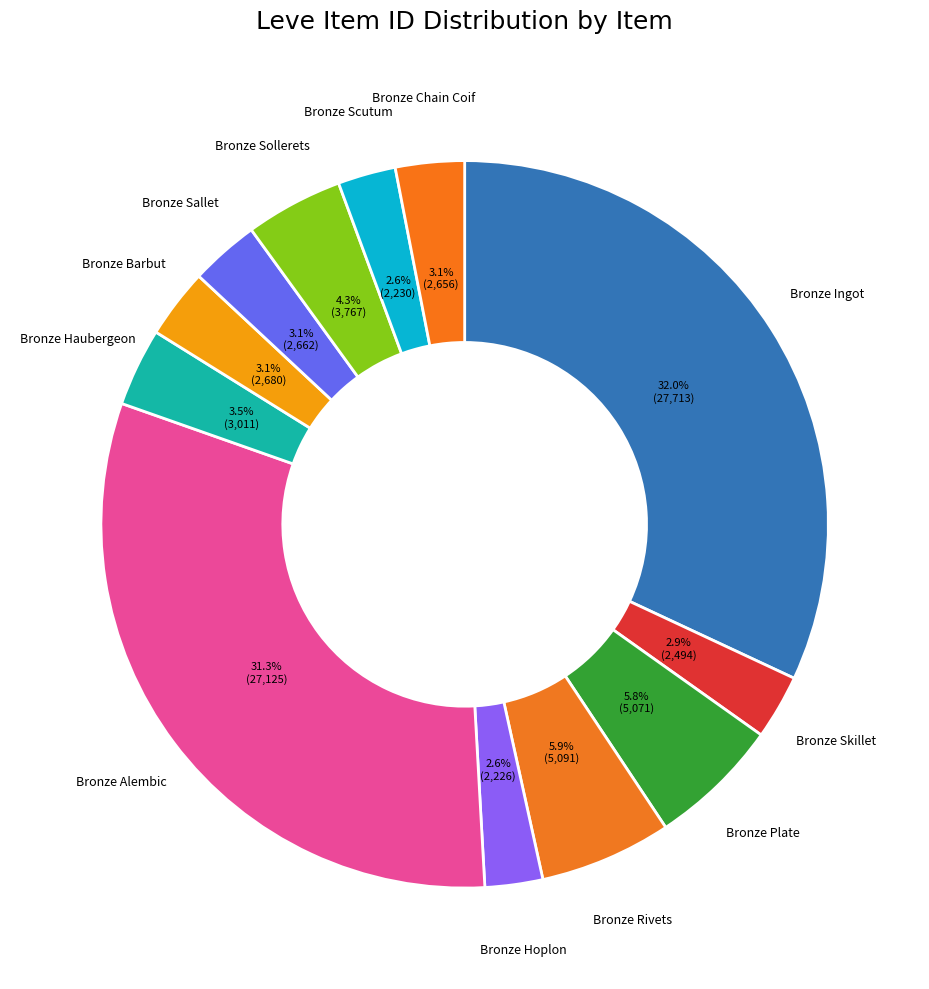

Count the number of slices in the pie.

12